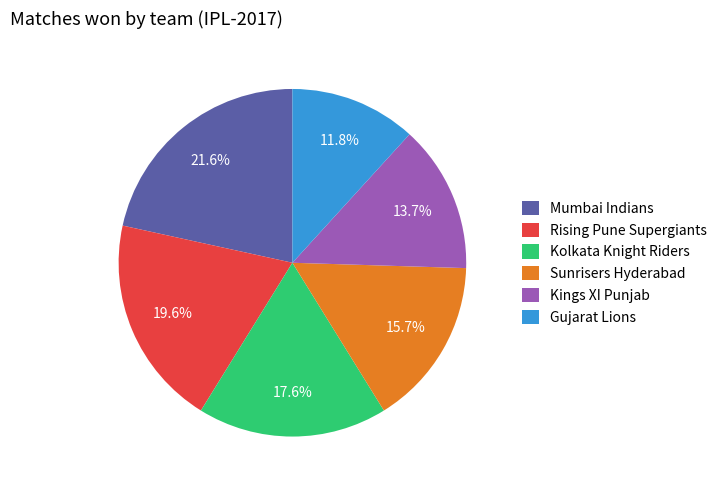

To the nearest percent, what percentage of the pie is Sunrisers Hyderabad?

16%